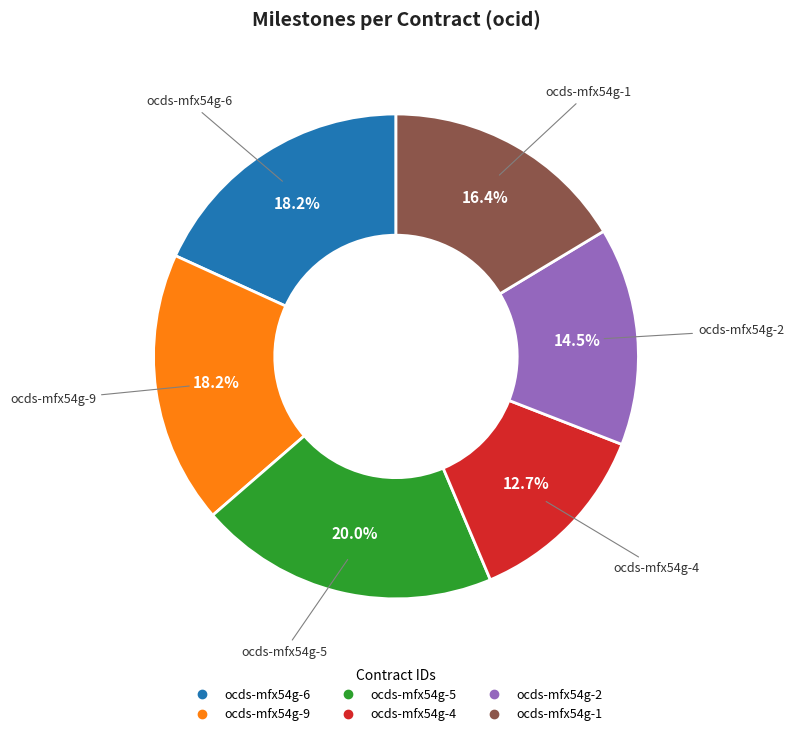

Is ocds-mfx54g-9 the majority of the pie?

No